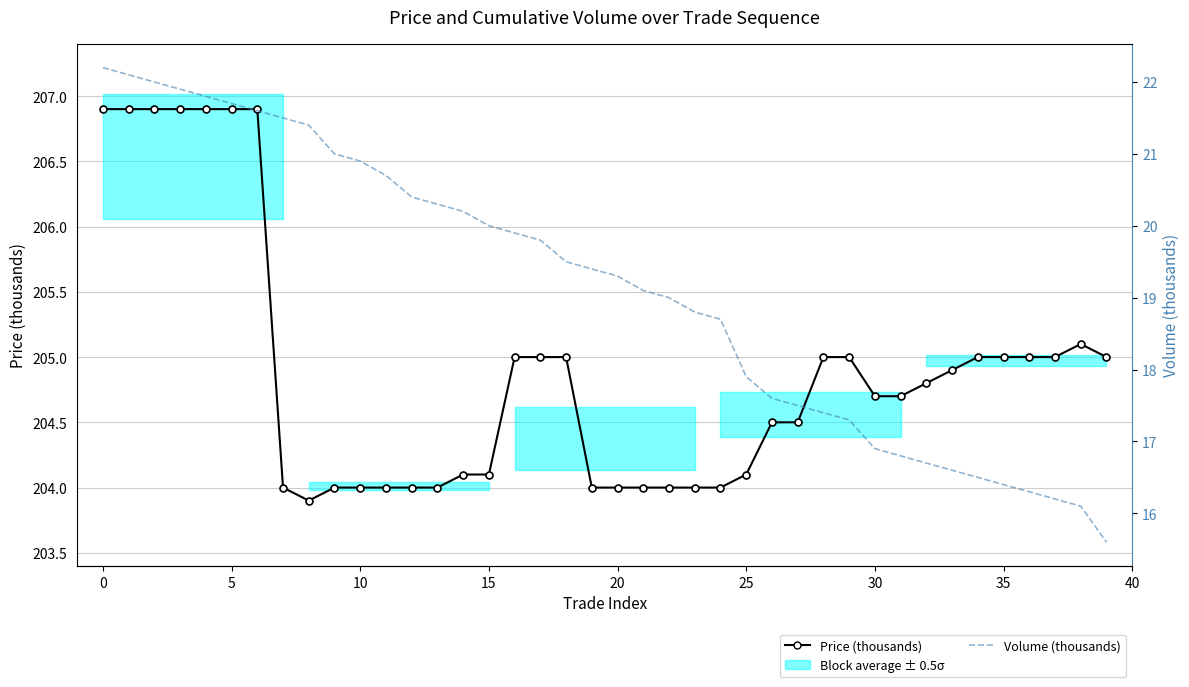

Between 20 and 37, which is larger?

37